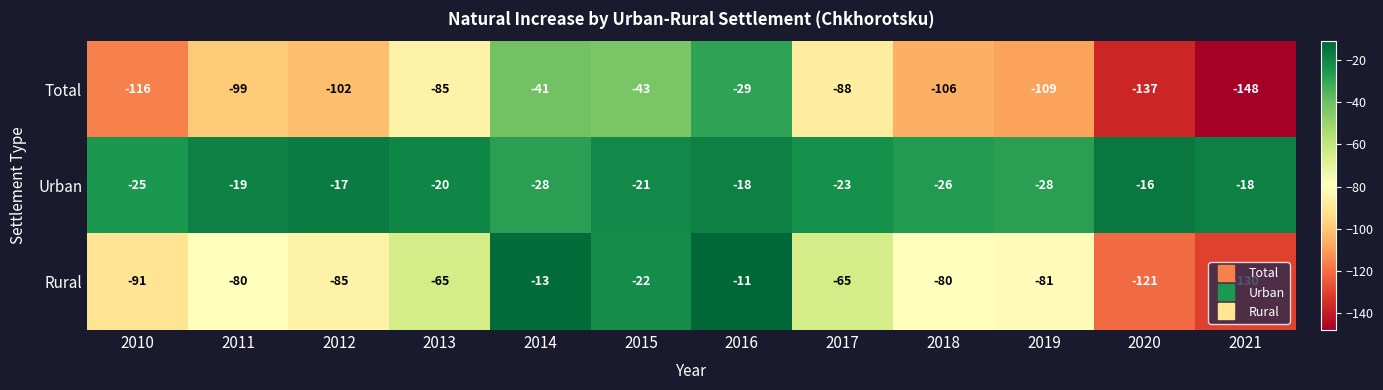

What is the total value across all series at 2017?

-176